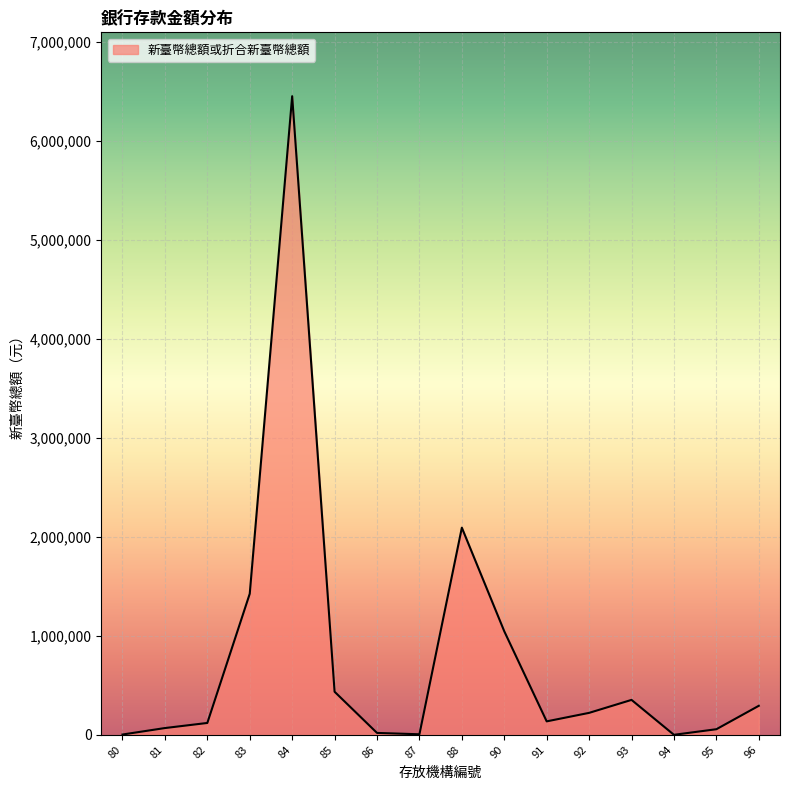

What is the difference between the maximum and minimum values?

6448706.0